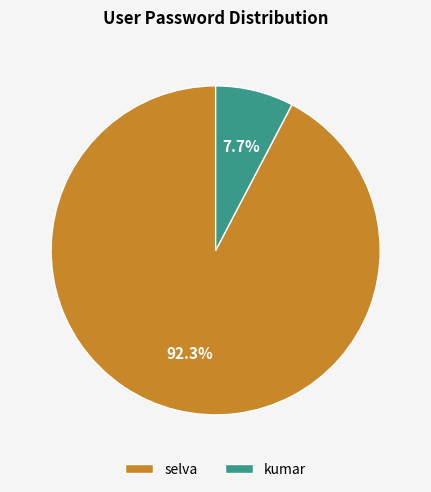

To the nearest percent, what is the average slice percentage?

50%